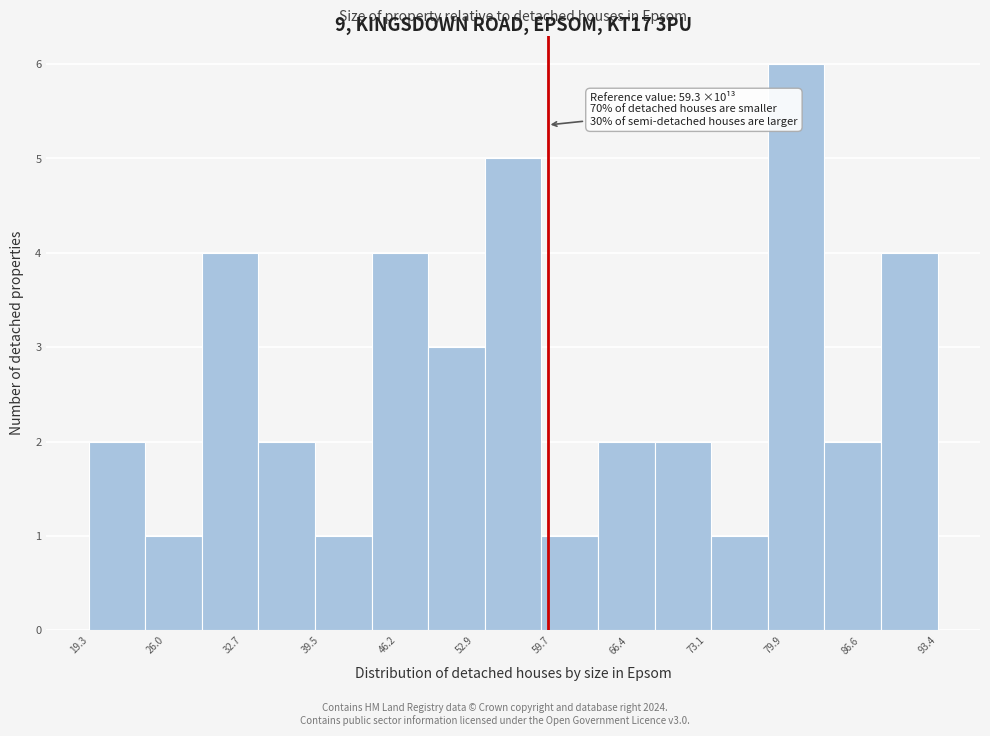

Which range on the x-axis has the tallest bar?

79 to 83